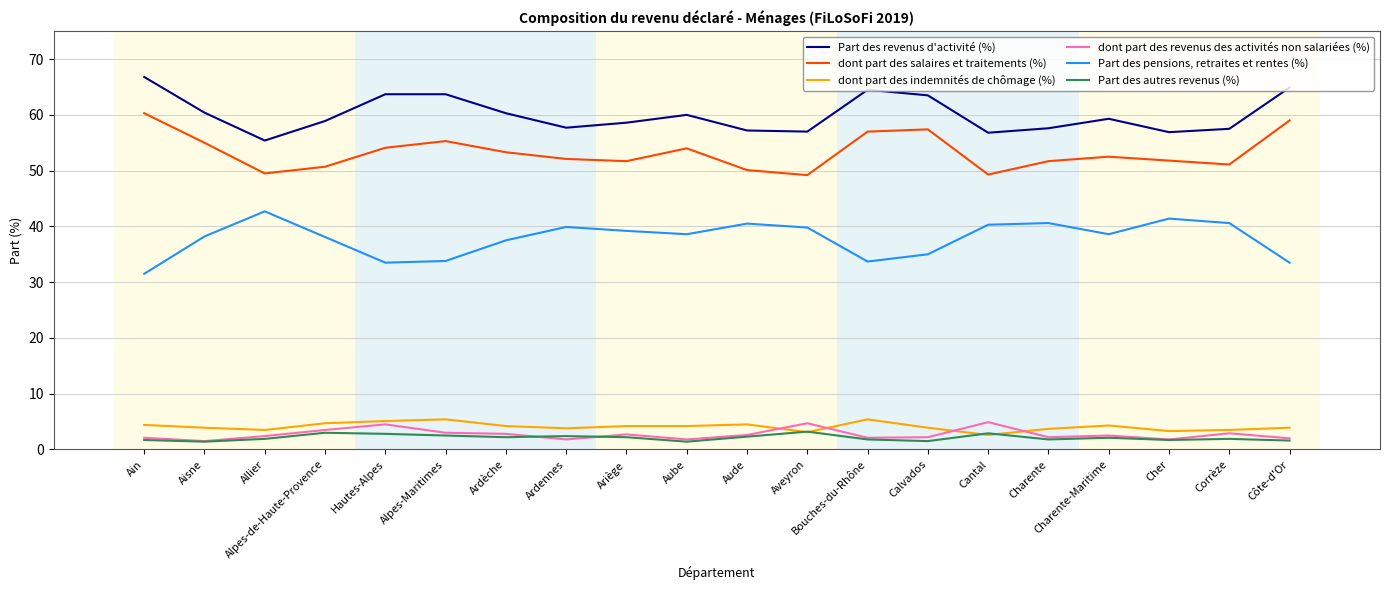

Which series has the largest total across all categories?

Part des revenus d'activité (%)